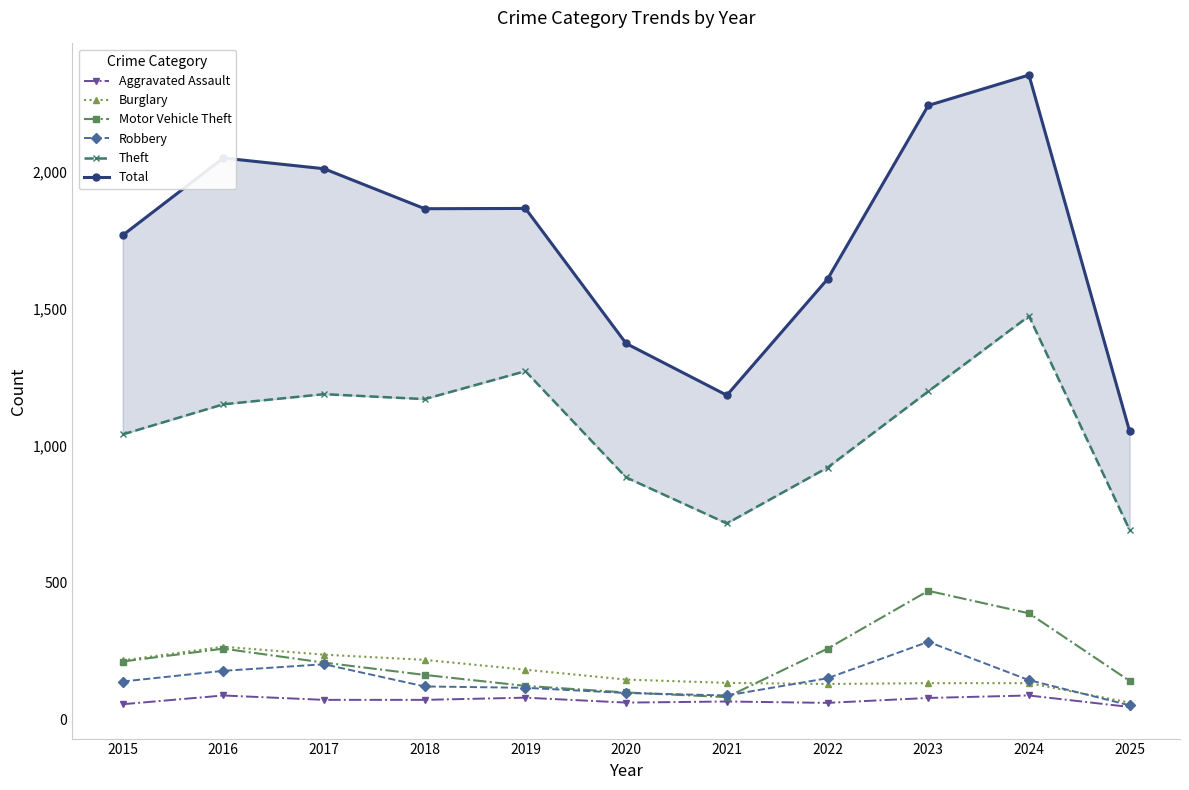

Between 2023 and 2016, which is larger?

2016